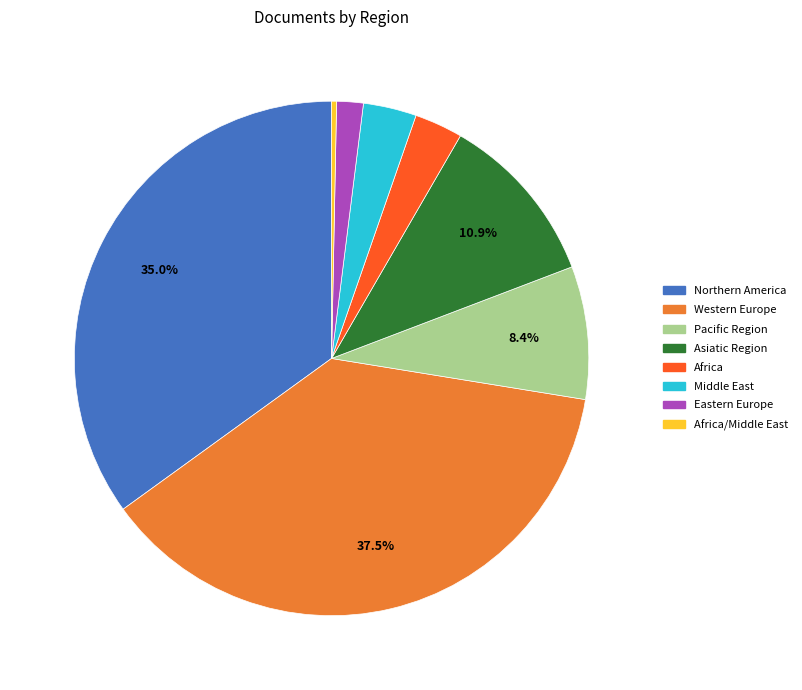

Count the number of slices in the pie.

8